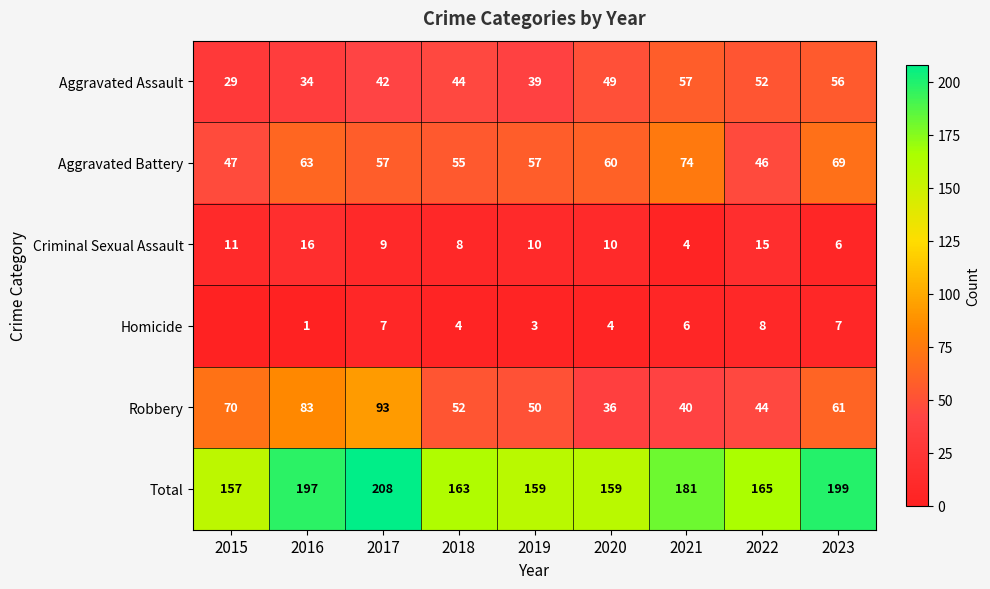

At how many categories does at least one series exceed 82?

9